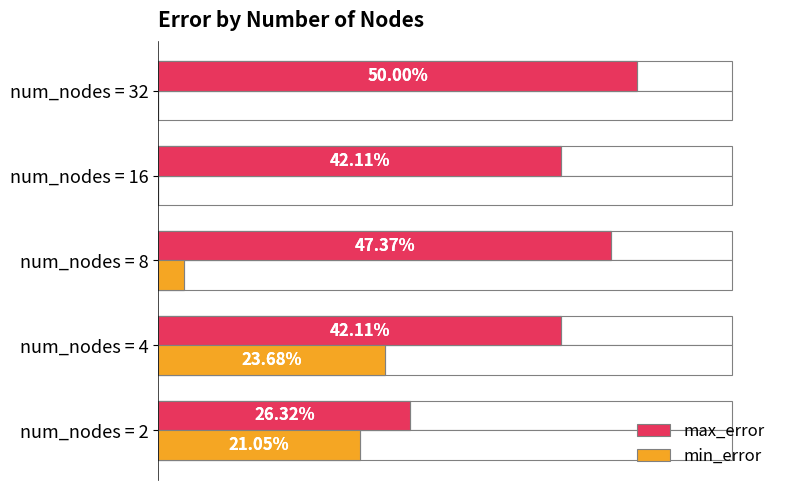

At how many categories does at least one series exceed 0?

5